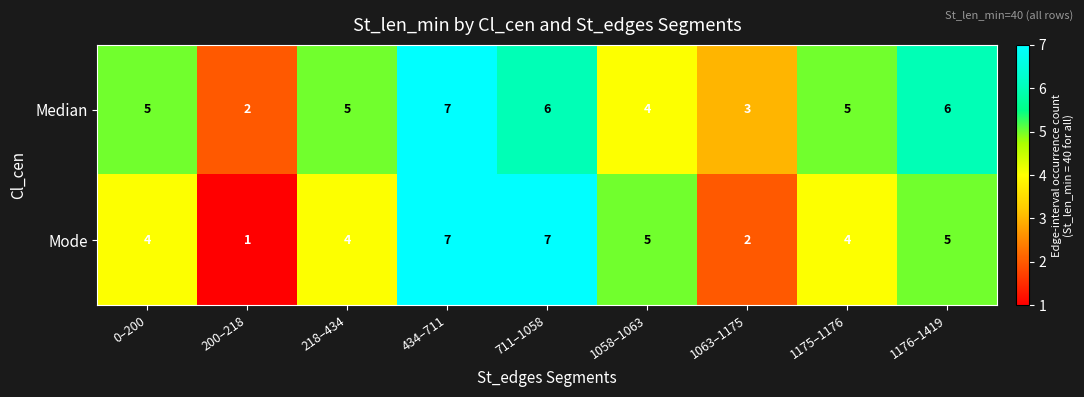

Which label corresponds to the smallest value in the chart?

200–218